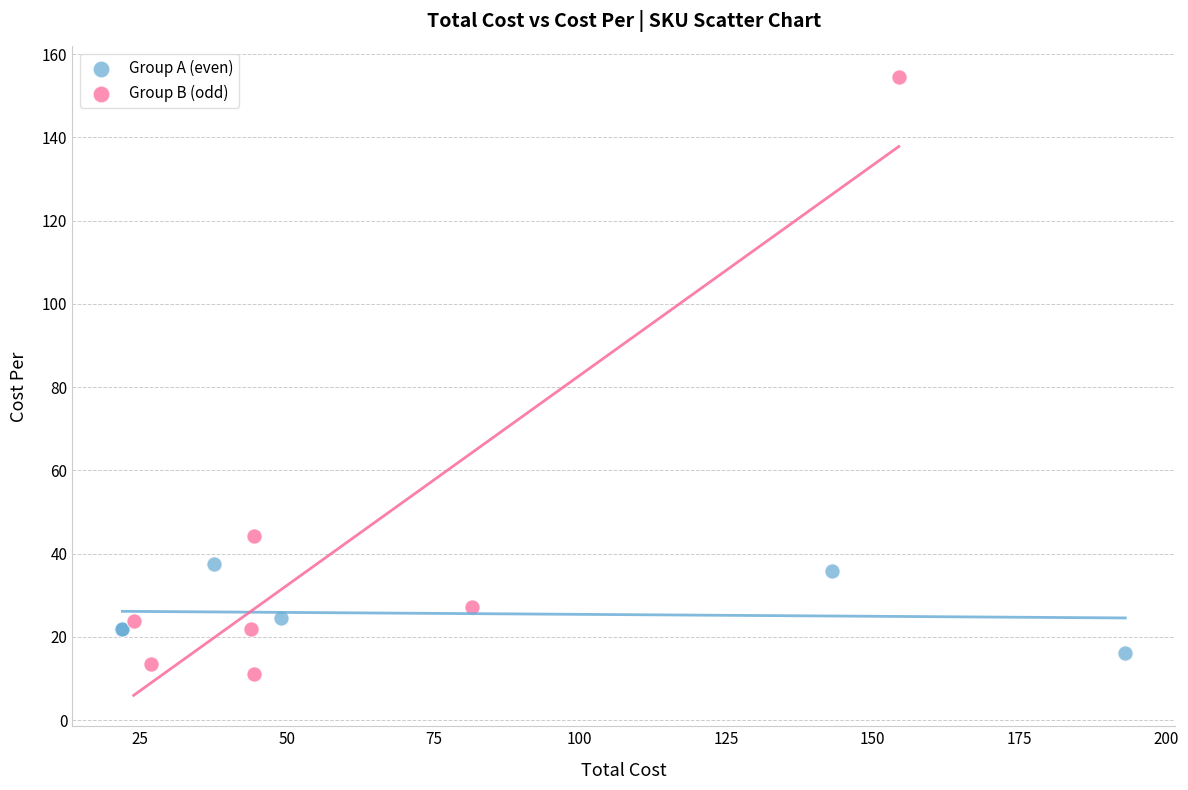

Which series contains the highest Y value?

Group B (odd)